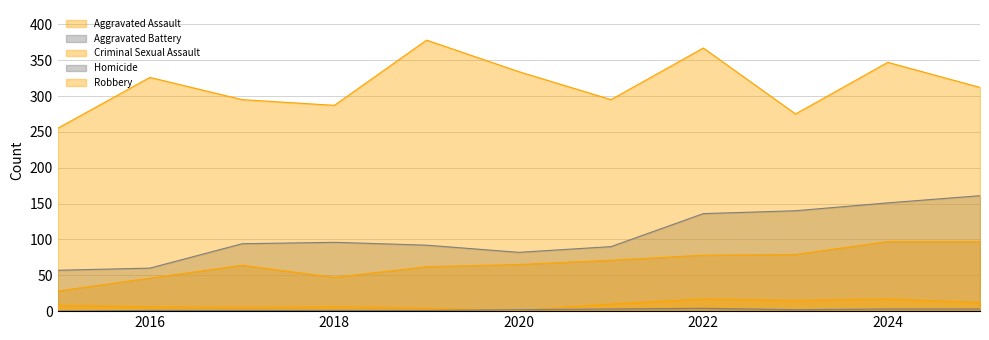

Is it true that Criminal Sexual Assault equals 11 at 2022?

False